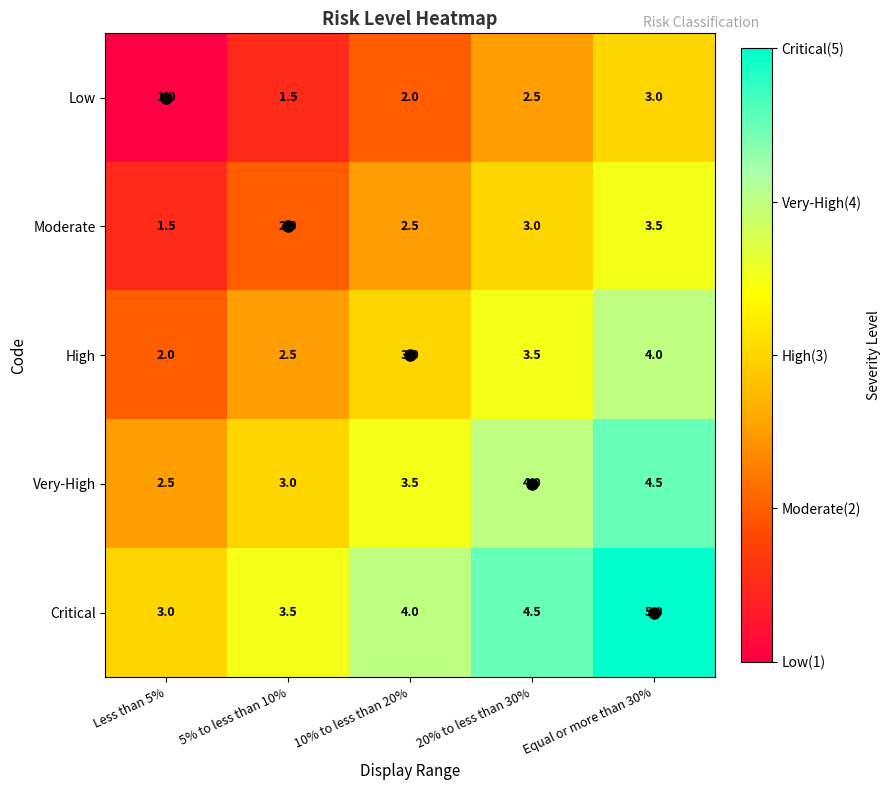

What is the spread (max minus min) of values at Less than 5%?

2.0